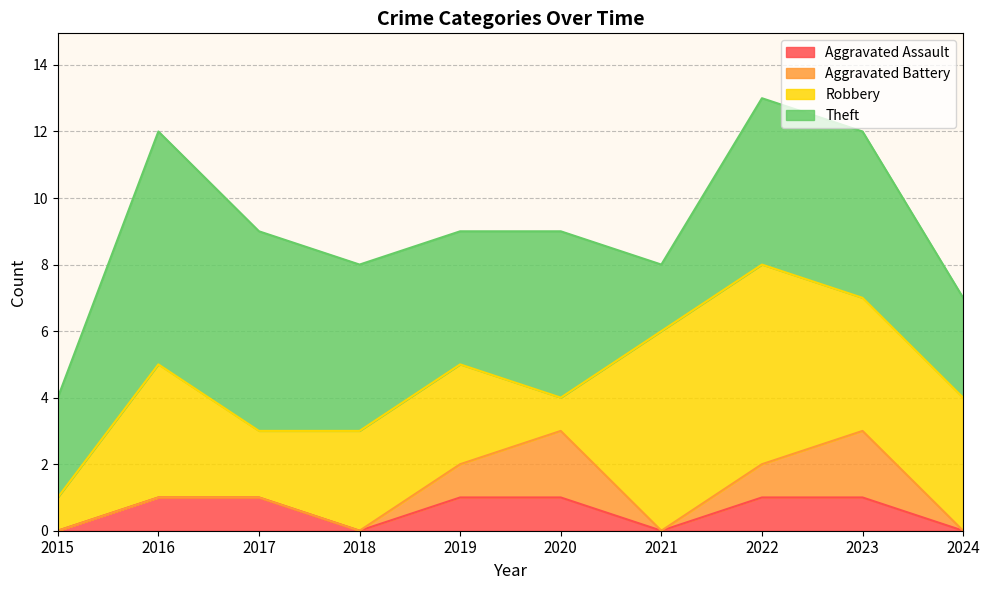

What is the sum of all Aggravated Assault values?

6